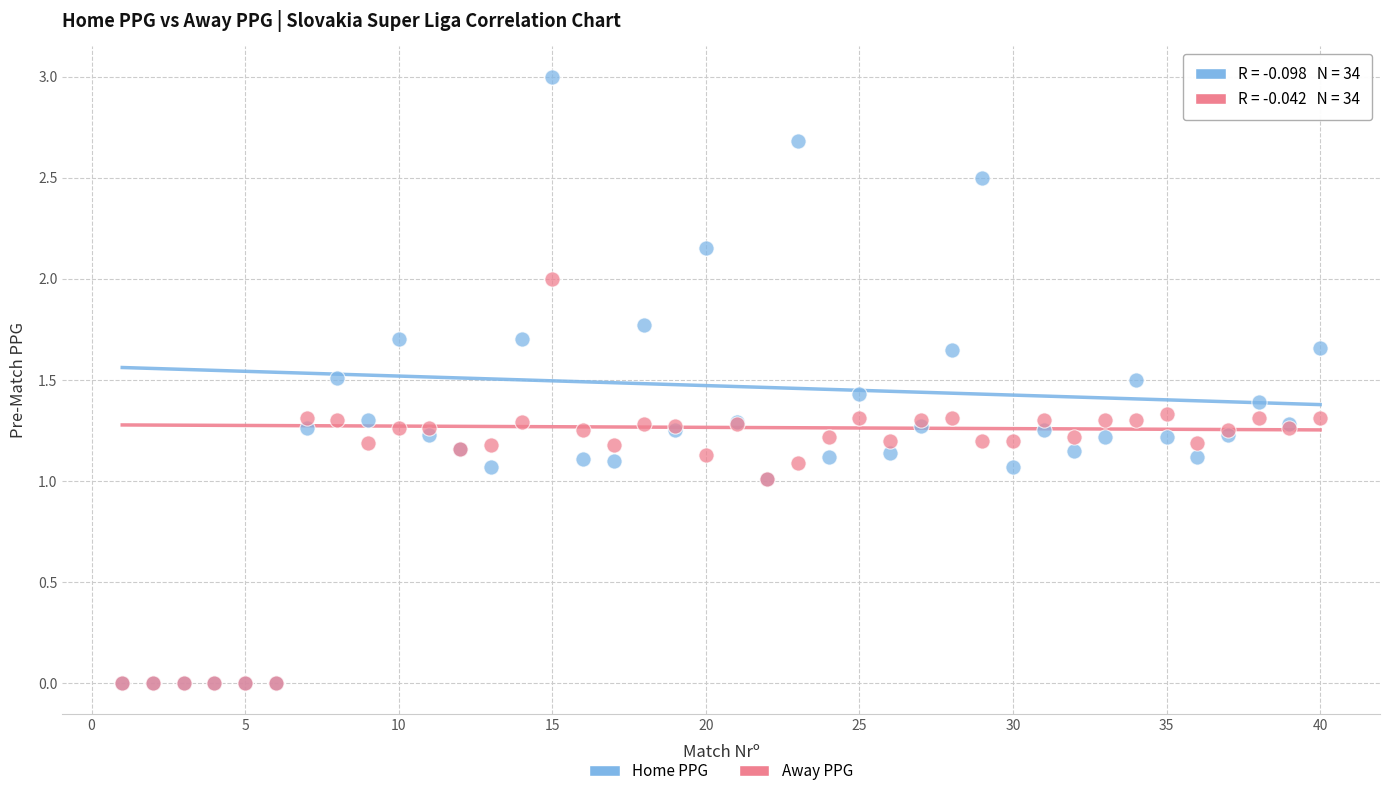

Which series contains the highest Y value?

Home PPG